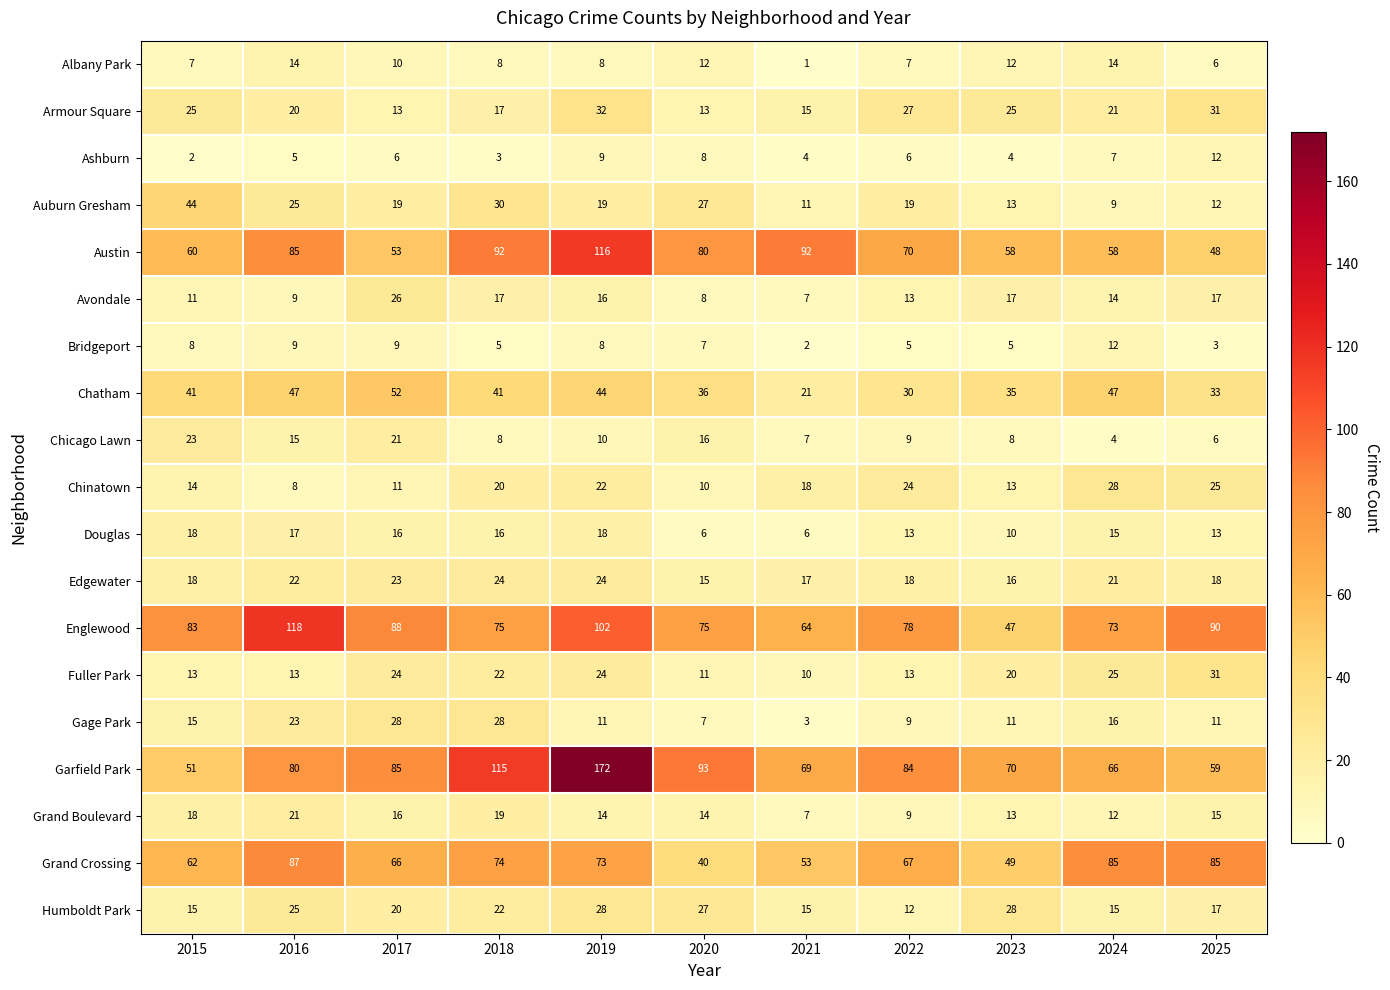

What is the maximum value shown in the chart?

172